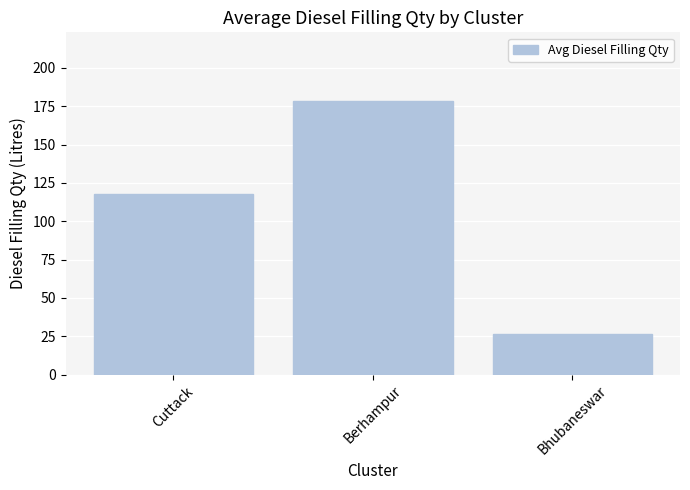

Approximately how many times larger is the value at Bhubaneswar compared to Cuttack?

0.2